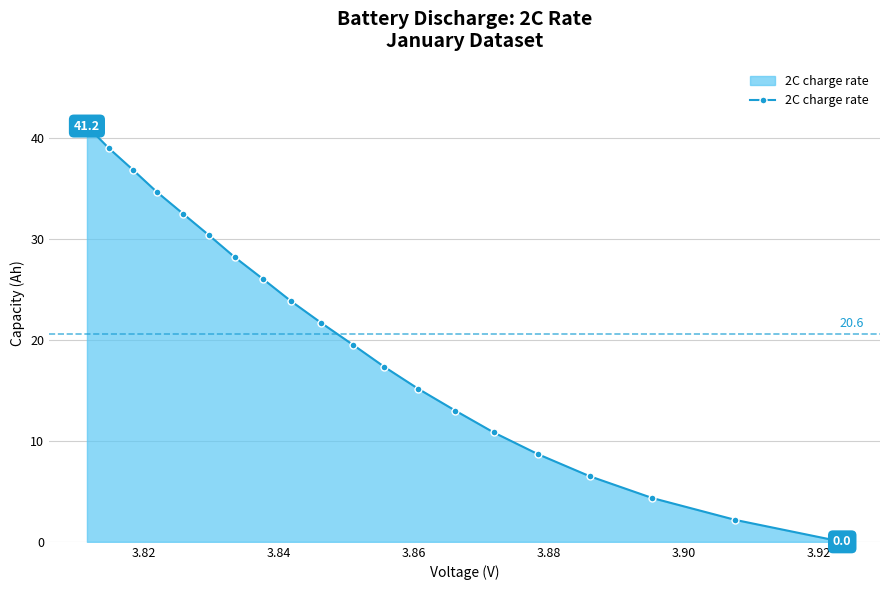

What is the difference between the maximum and minimum values?

41.2